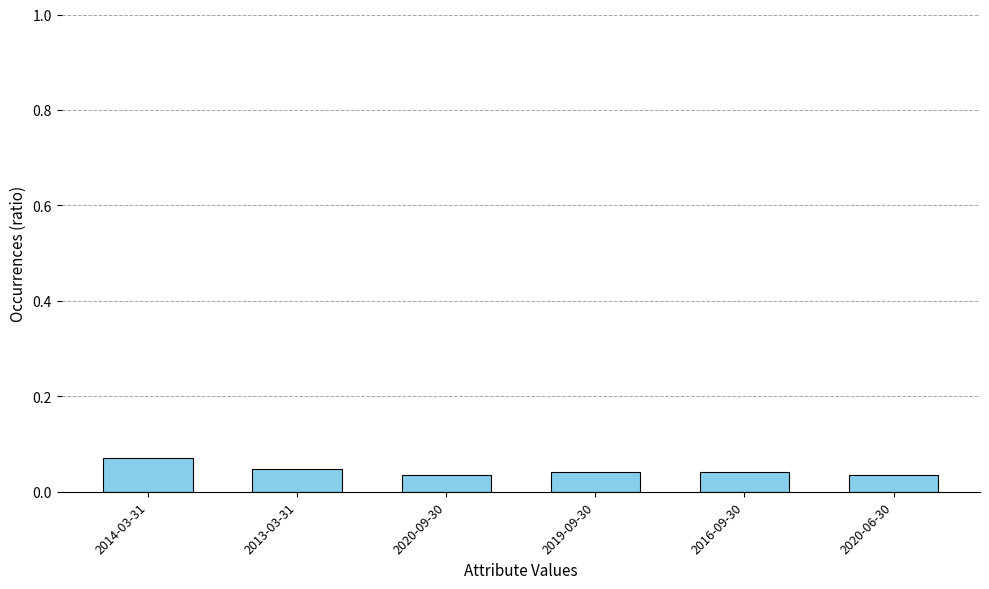

At which category does the chart reach its peak across all series?

2014-03-31